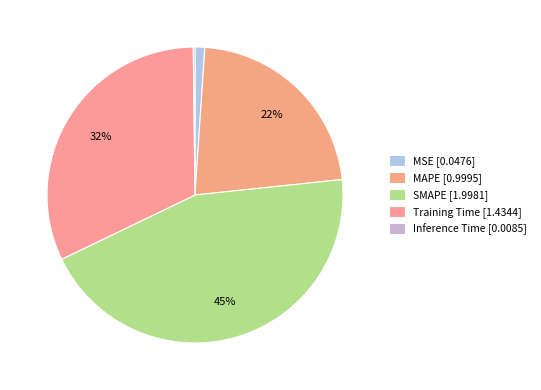

How many segments does this pie chart have?

5